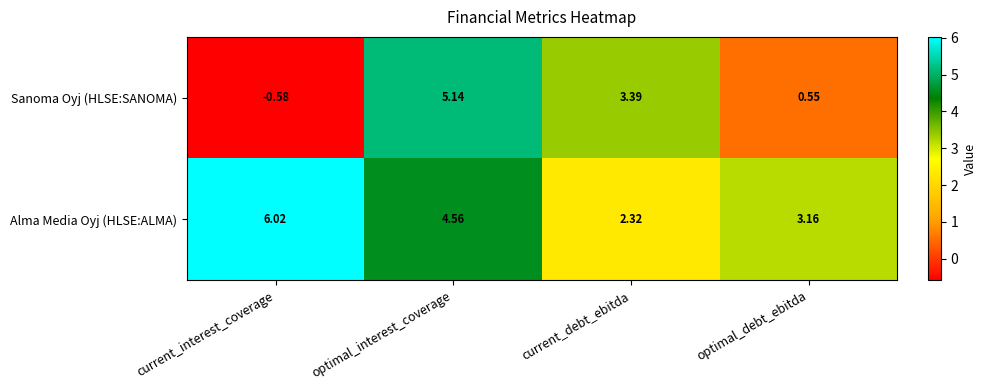

Where does the Sanoma Oyj (HLSE:SANOMA) series first go above 3?

optimal_interest_coverage